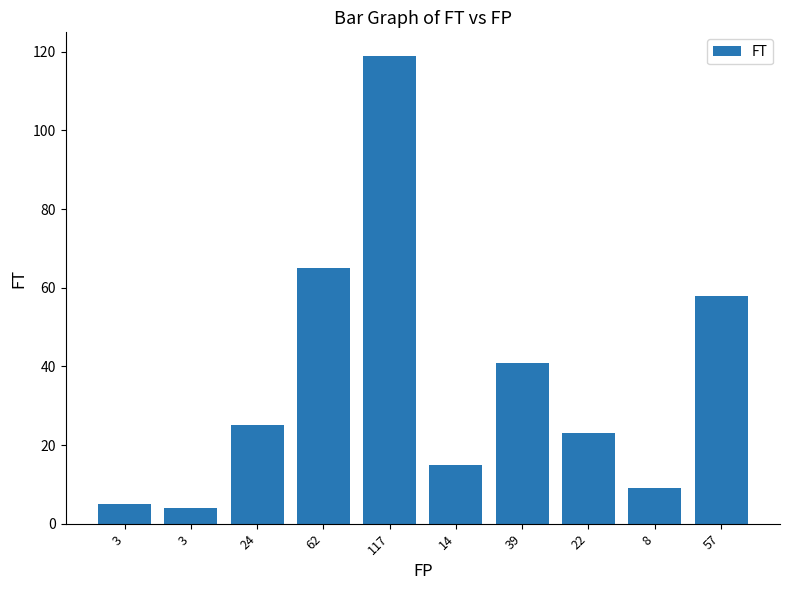

Are the bars grouped side by side (vs. stacked)?

No